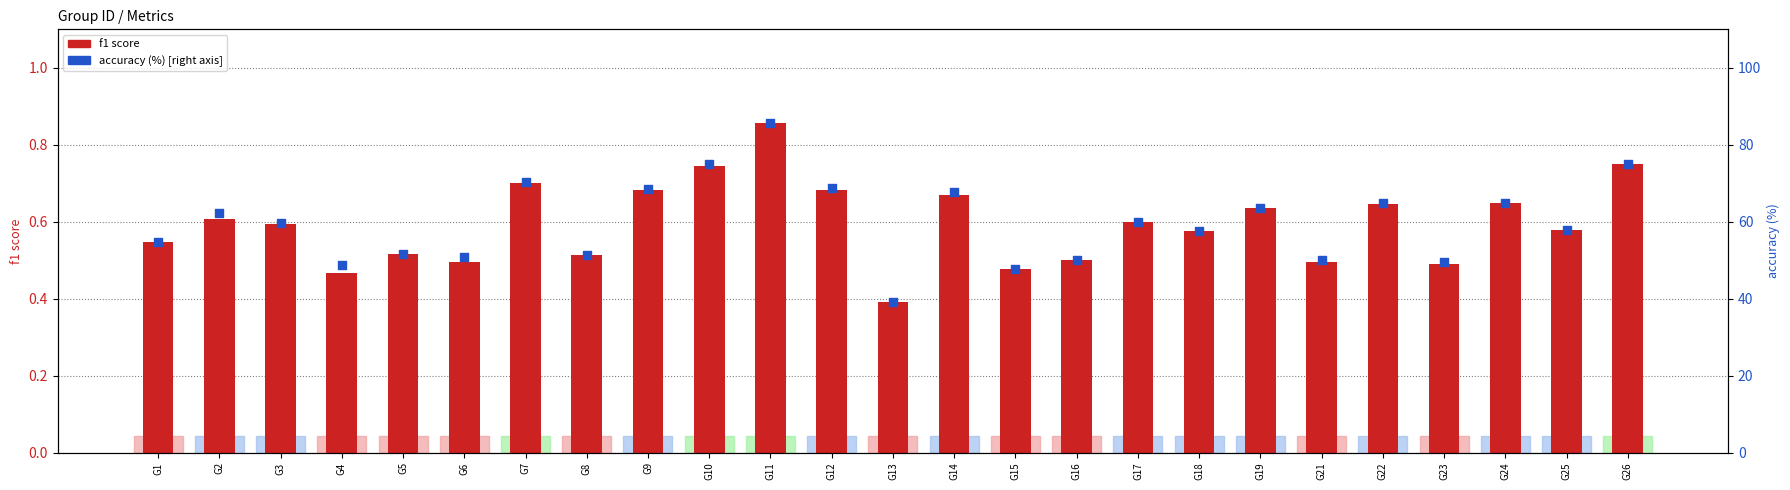

What are all the series names shown in the legend?

f1 score, accuracy (%)